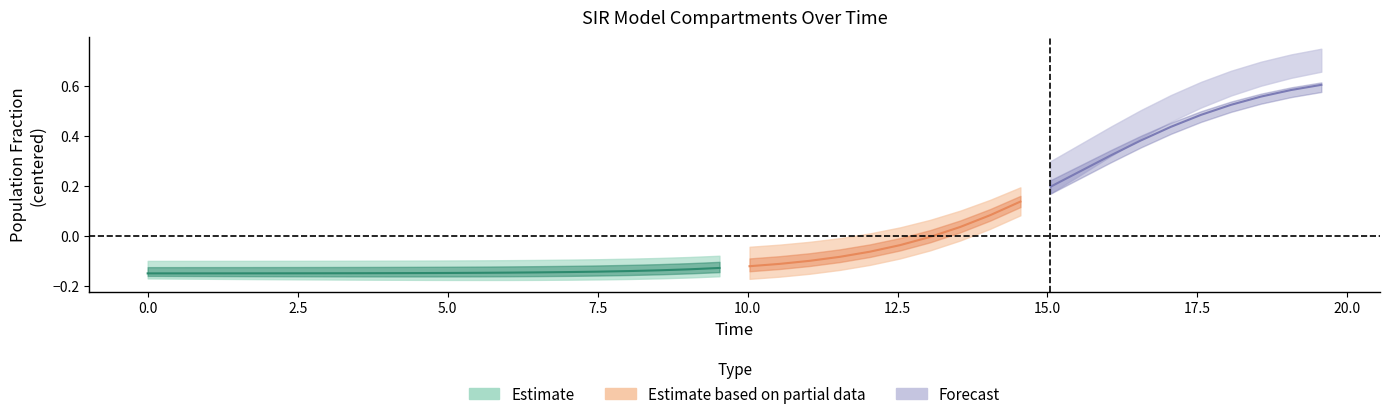

At how many categories does at least one series exceed 0?

40